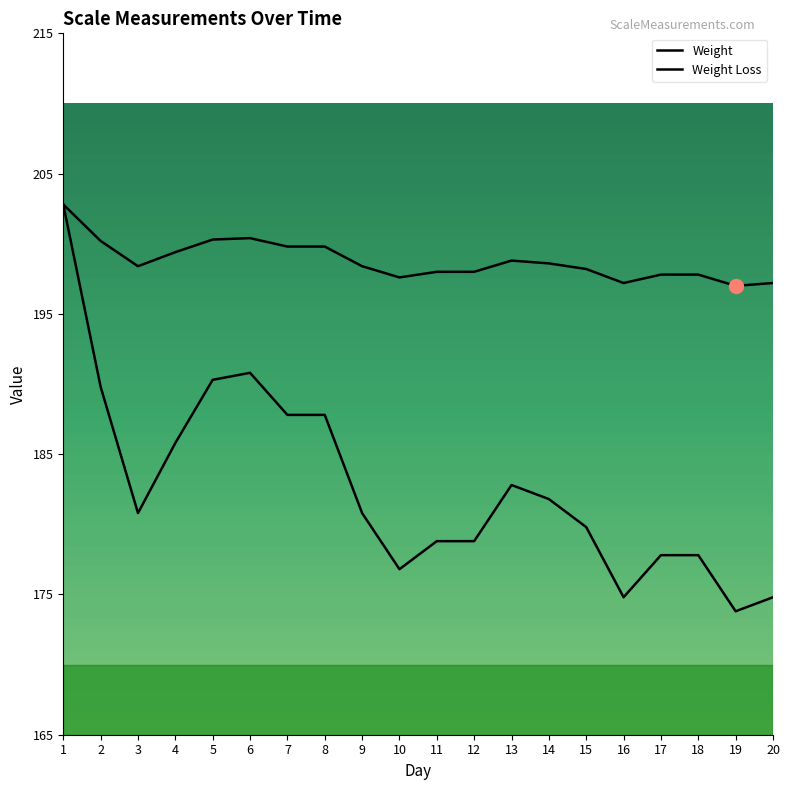

What is the difference between the Weight values at 6 and 11?

2.4